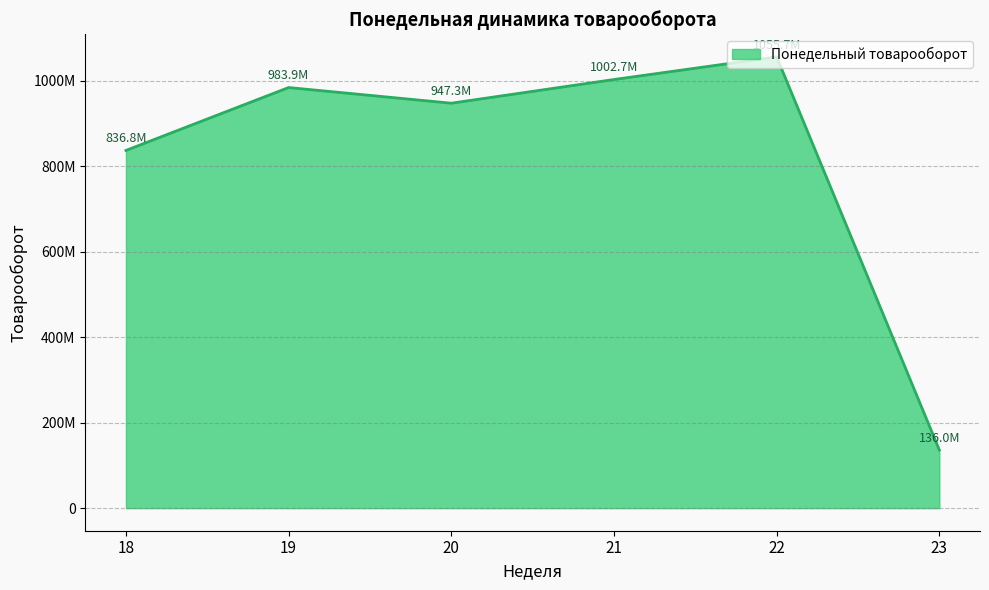

List the labels in order of value, smallest first.

23, 18, 20, 19, 21, 22